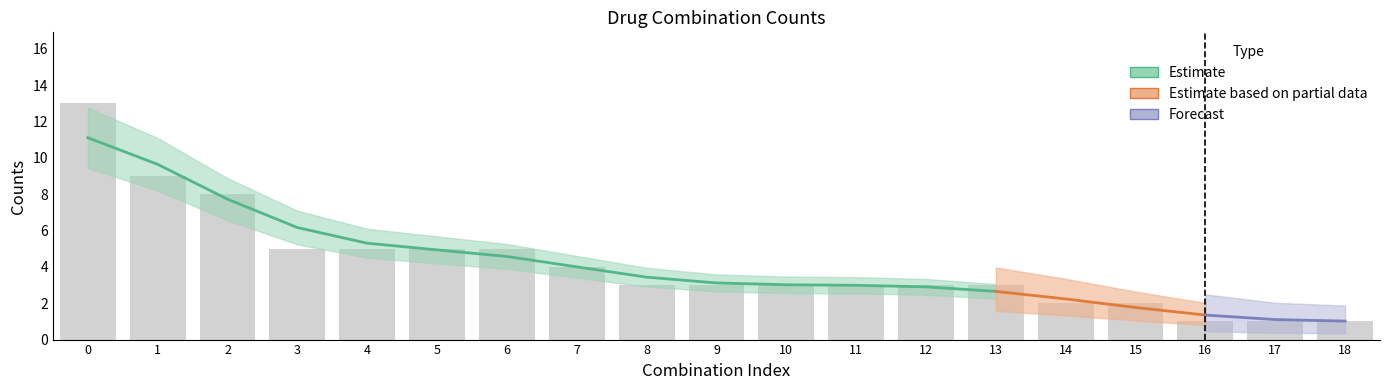

What is the value of the 12th bar from the left?

3